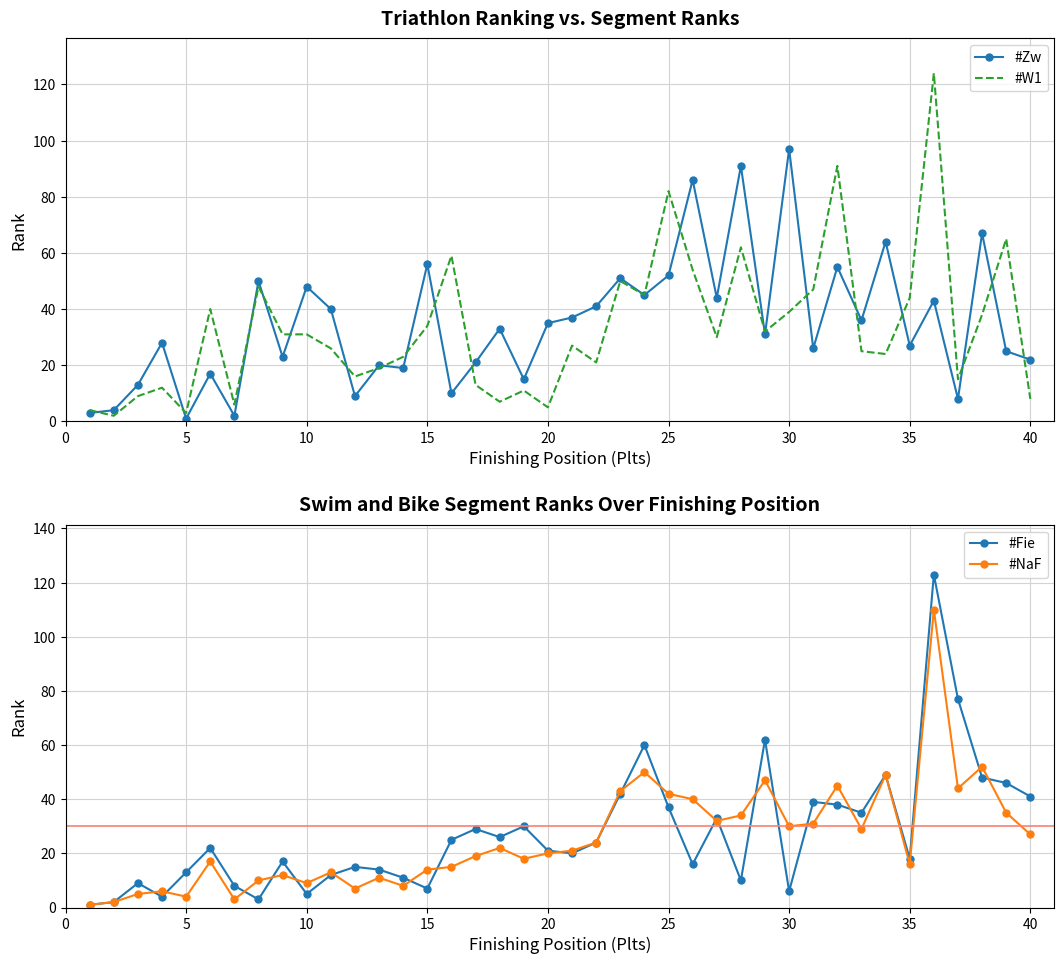

What are all the series names shown in the legend?

#Zw, #W1, #Fie, #NaF